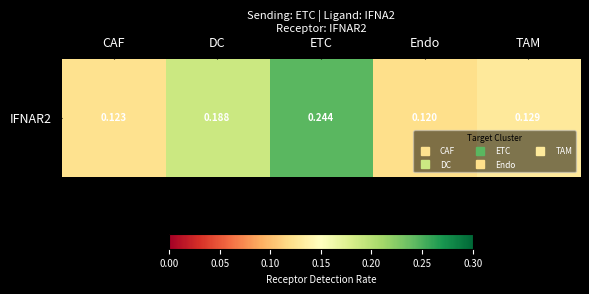

Rank the categories by value from highest to lowest.

ETC, DC, TAM, CAF, Endo